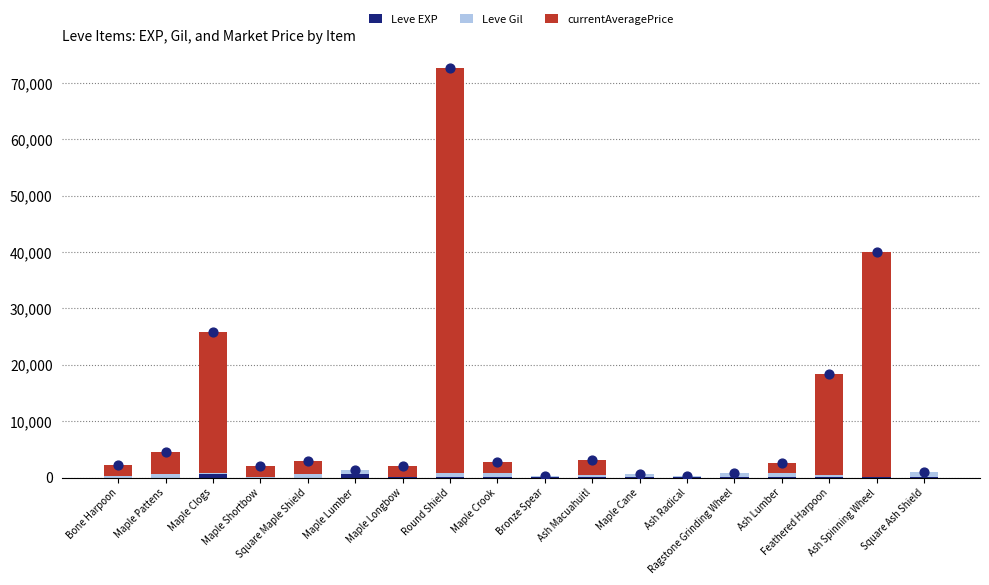

Is the value of Leve EXP at Maple Crook greater than the value of currentAveragePrice at Bronze Spear?

Yes